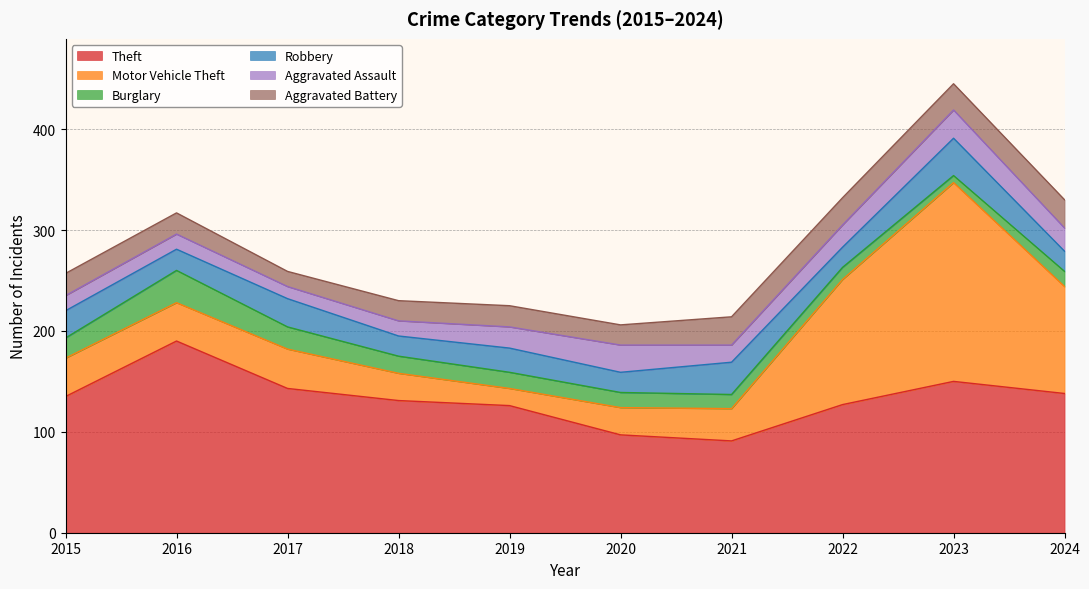

Which series has the largest range (max minus min)?

Motor Vehicle Theft